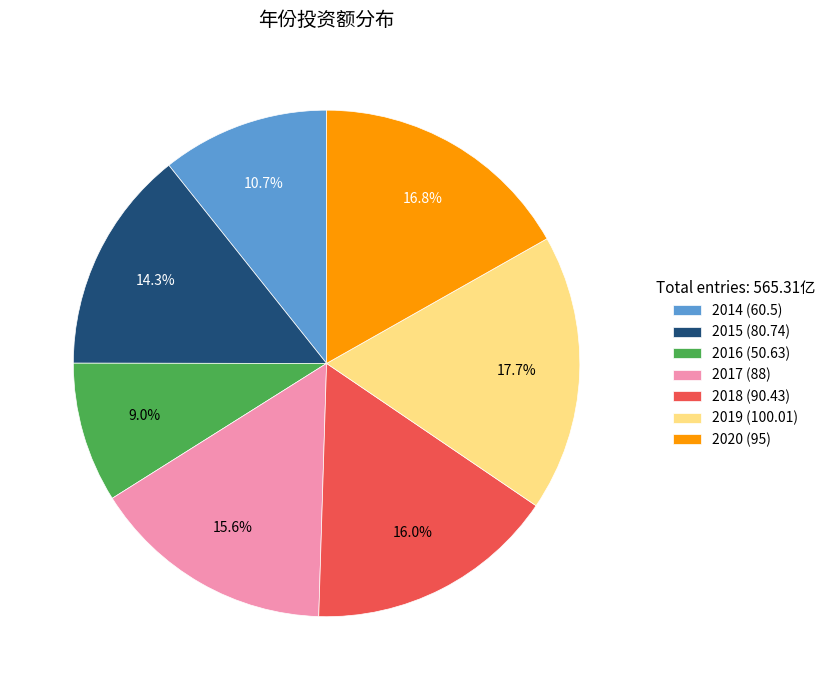

To the nearest percent, what percentage of the pie is 2016?

9%